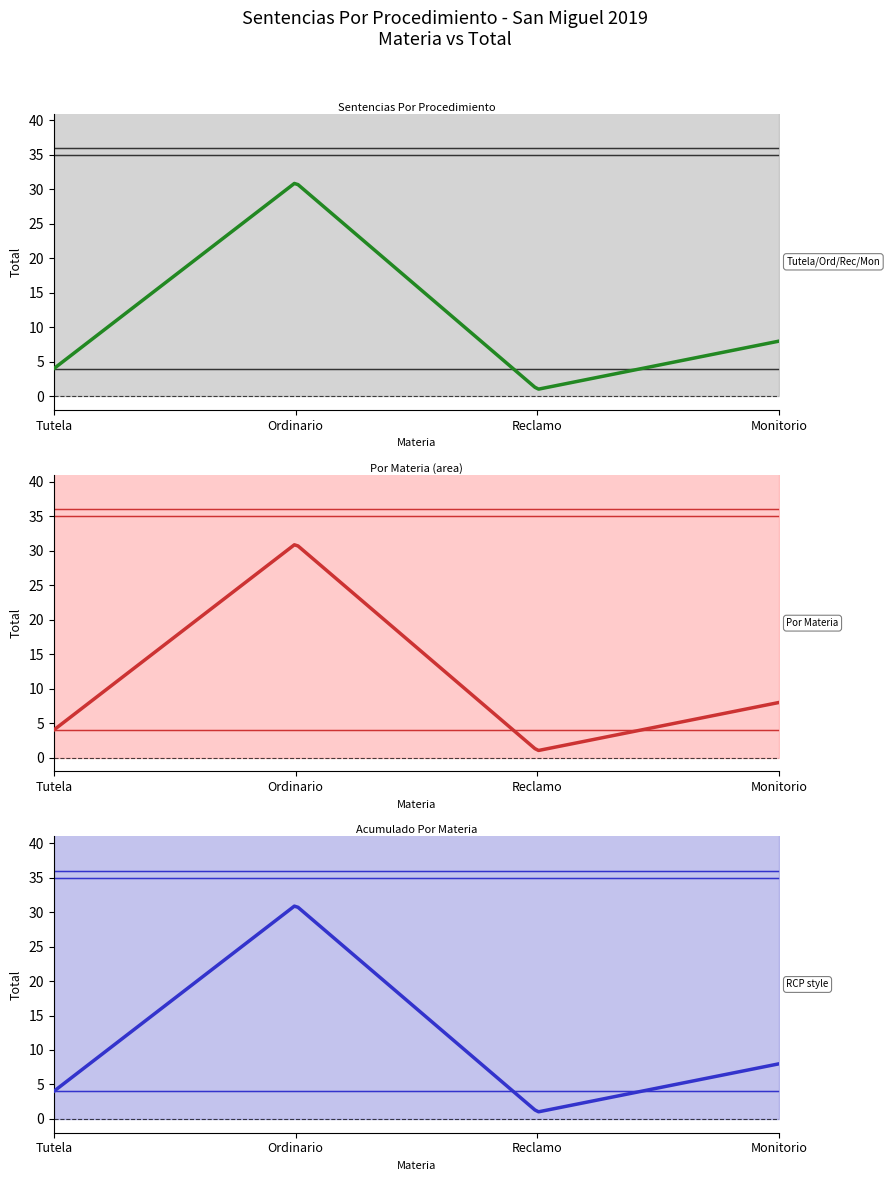

What is the minimum value for Monitorio?

8